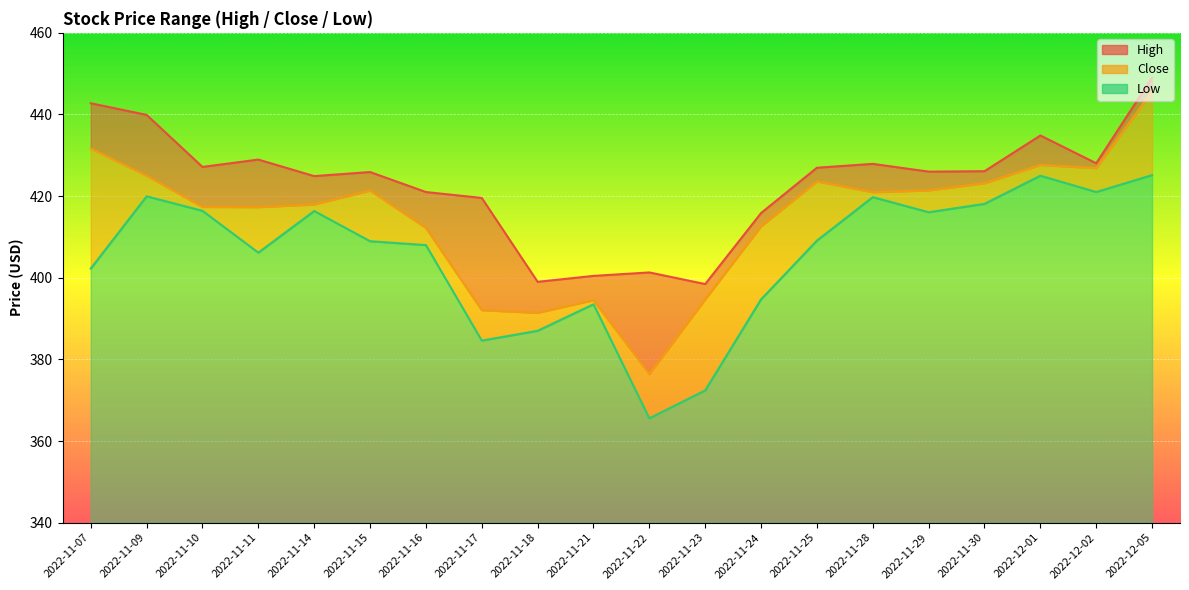

At which category does the data reach its first local valley?

2022-11-11